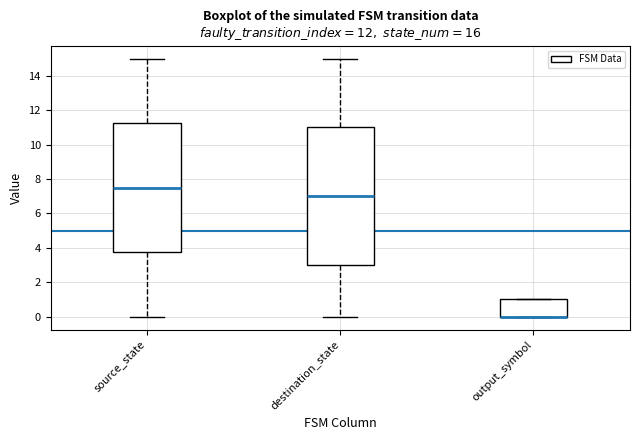

Comparing the boxes themselves (not the whiskers), which one is the tallest?

destination_state